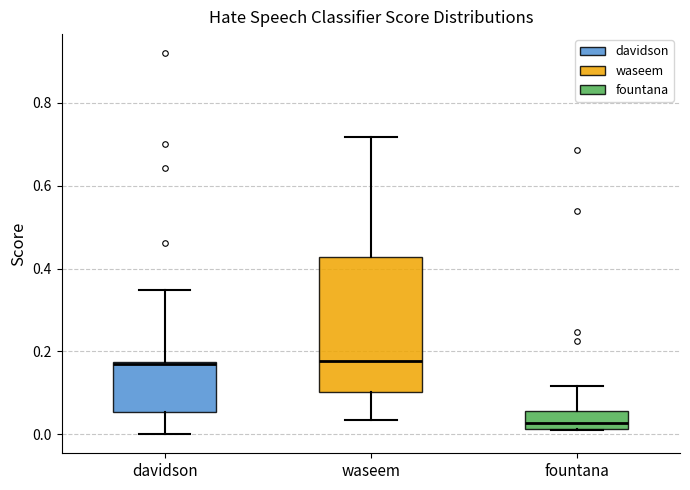

Reading left to right, read every box against the y-axis: the position of its median line, the range the box covers, and the ends of its whiskers. The values are not printed on the chart, so give them approximately, as read against the axis.

davidson: median 0.18, box 0.06 to 0.18, whiskers 0.00 to 0.34
waseem: median 0.18, box 0.10 to 0.42, whiskers 0.04 to 0.72
fountana: median 0.02 (just above the box's lower edge), box 0.02 to 0.06, whiskers 0.02 to 0.12